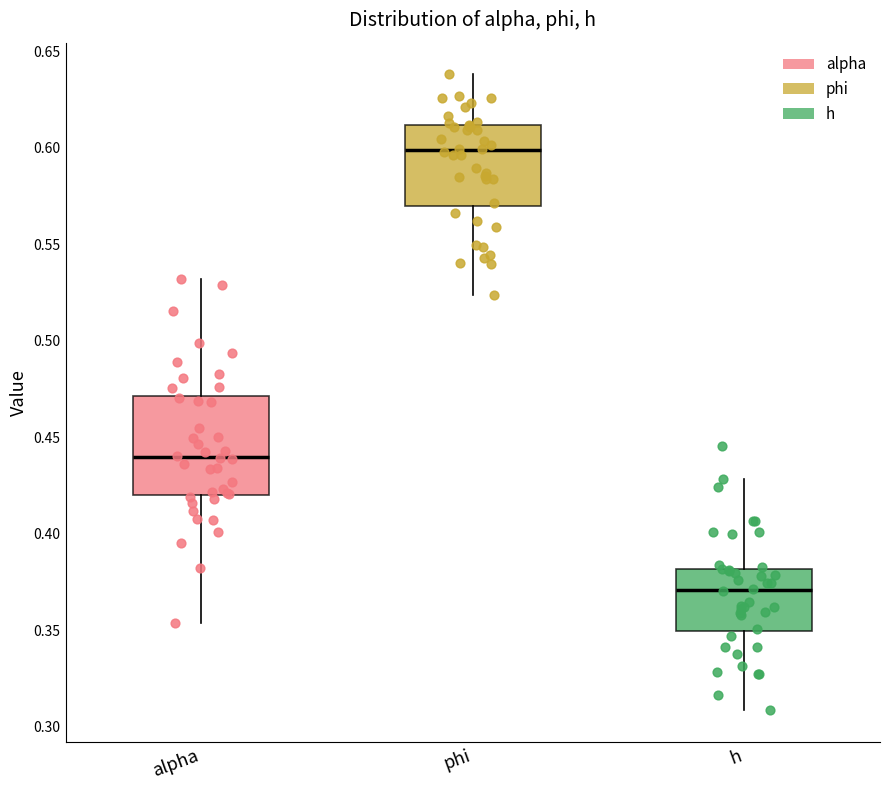

Reading left to right, transcribe this box plot: for each box, give where its median line is, the range the box spans, and where its two whiskers end, as read against the y-axis. The values are not printed on the chart, so give them approximately, as read against the axis.

alpha: median 0.440, box 0.420 to 0.470, whiskers 0.355 to 0.530
phi: median 0.600, box 0.570 to 0.610, whiskers 0.525 to 0.640
h: median 0.370, box 0.350 to 0.380, whiskers 0.310 to 0.430